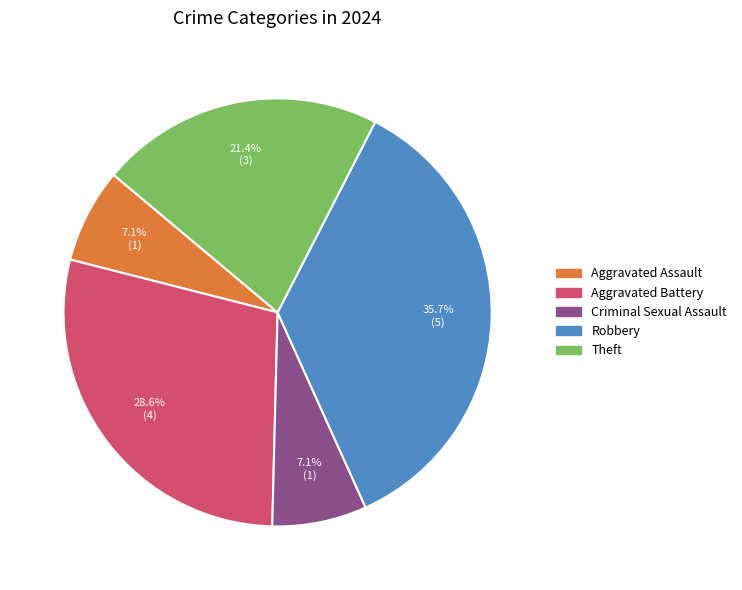

To the nearest percent, what is the average slice percentage?

20%